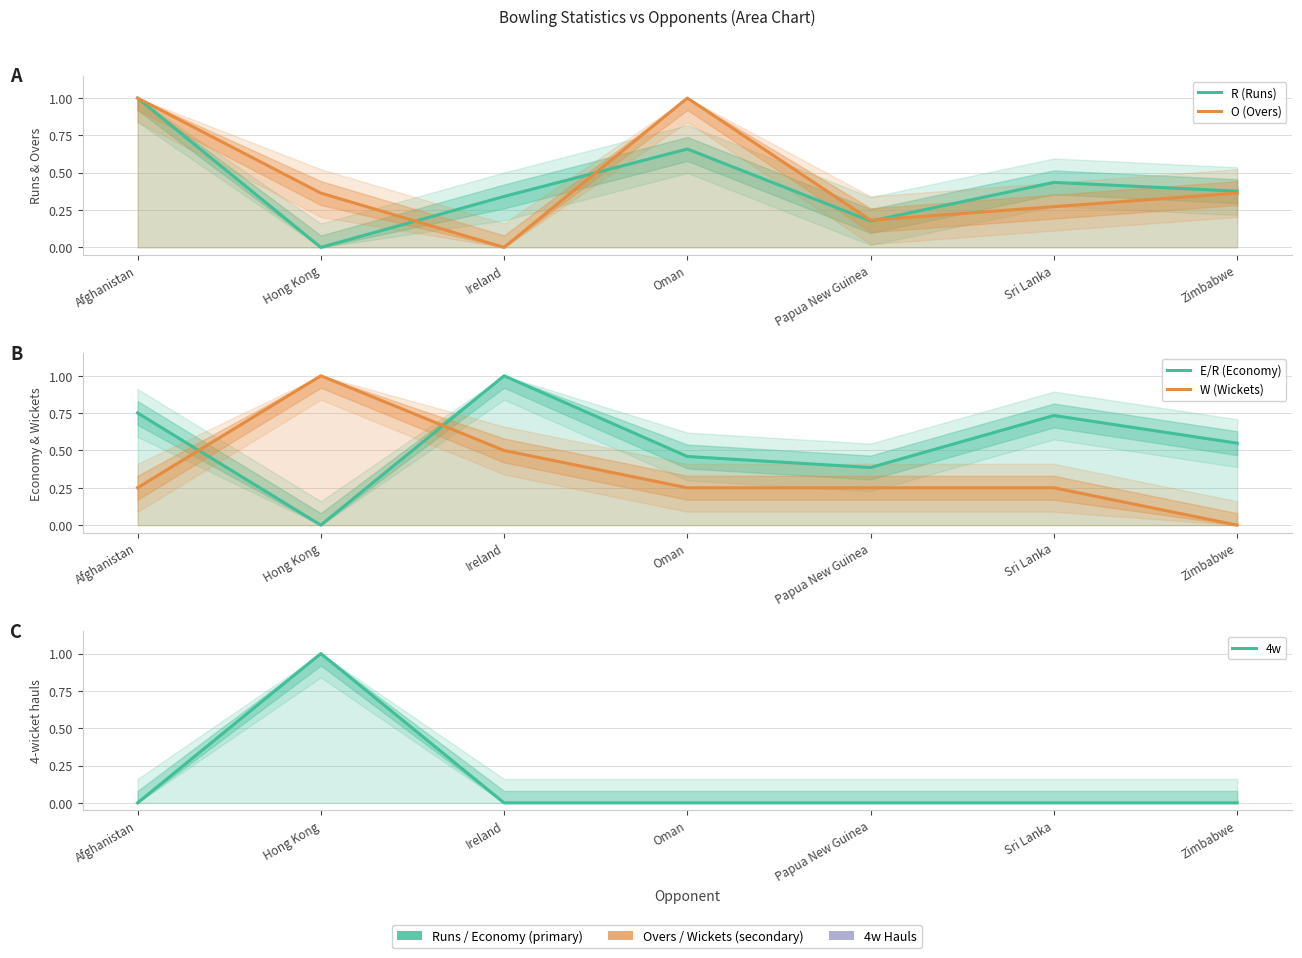

Between Ireland and Papua New Guinea, which is larger?

Ireland